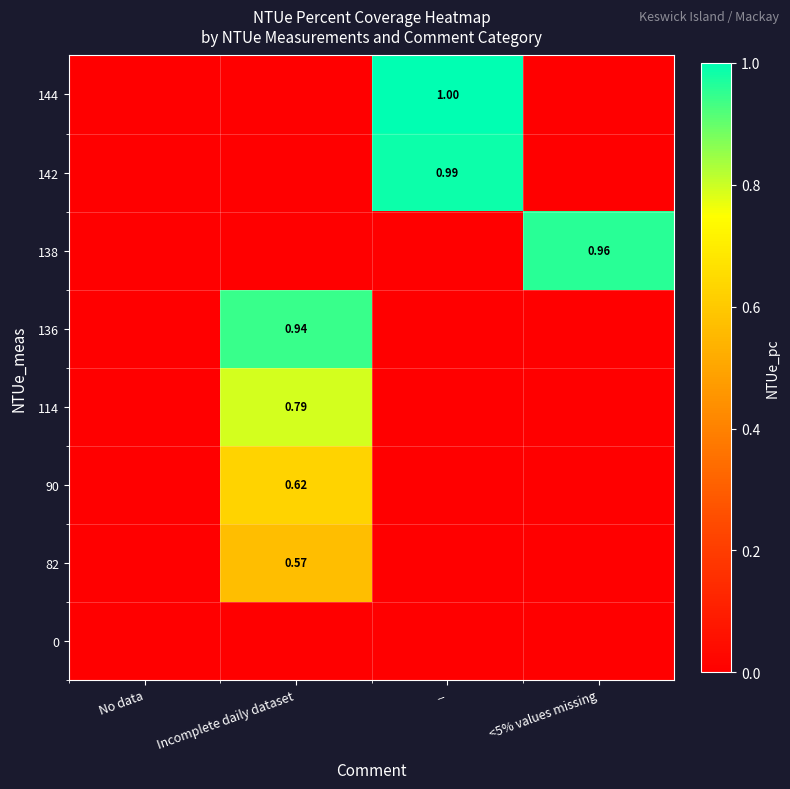

Which category has the lowest value across all series?

No data